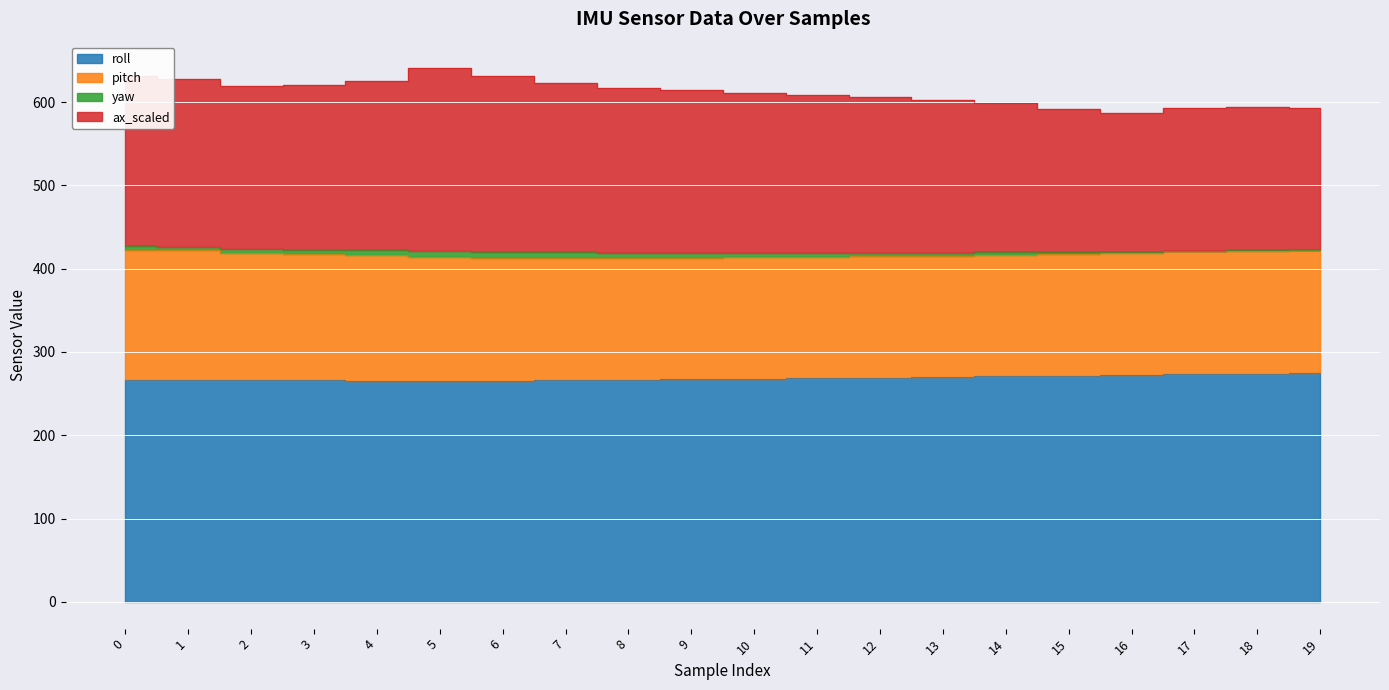

What is the difference between the maximum and minimum values in the ax_scaled series?

53.0